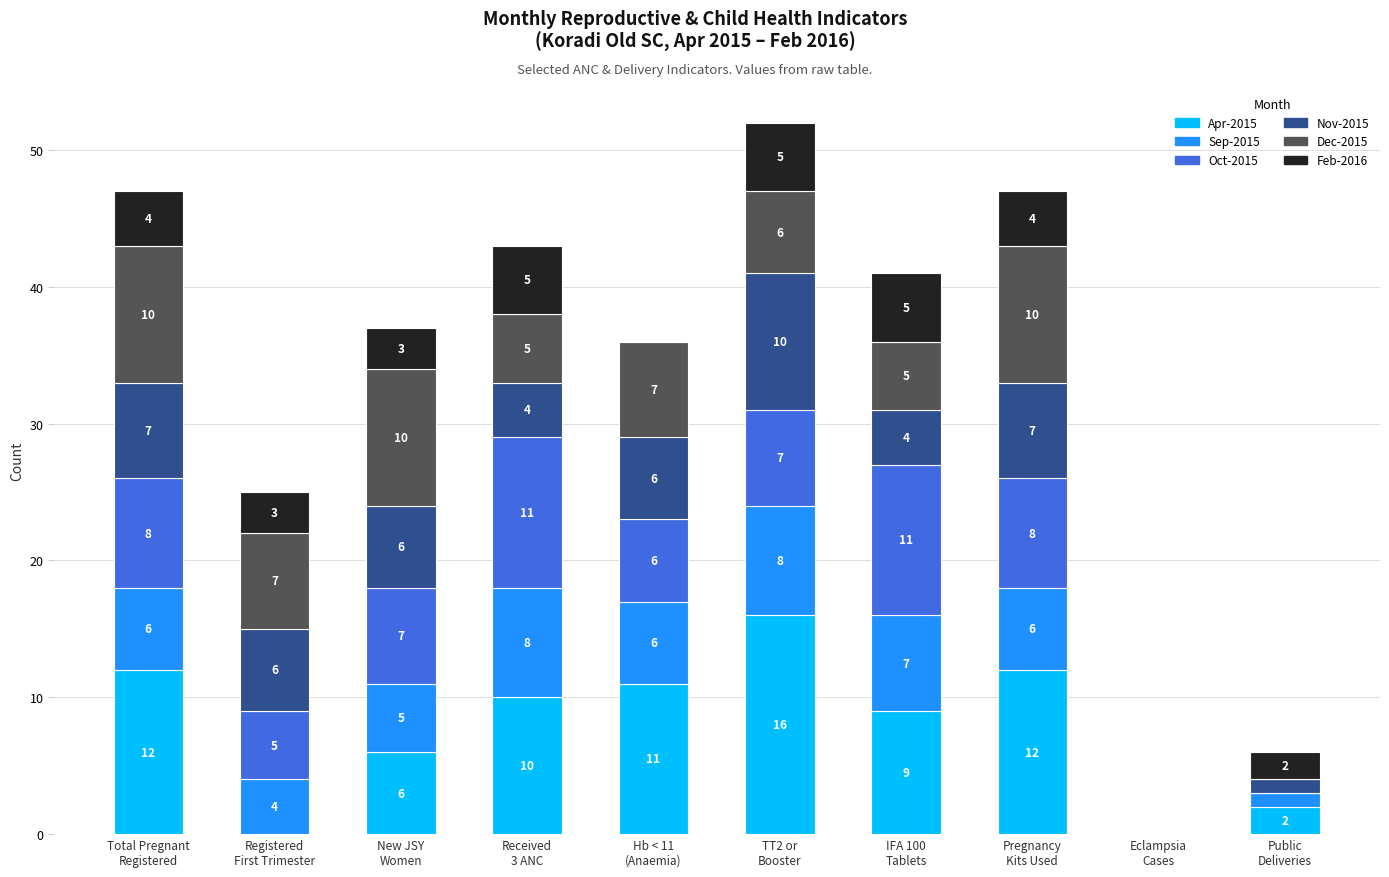

What is the highest value of the Apr-2015 series?

16